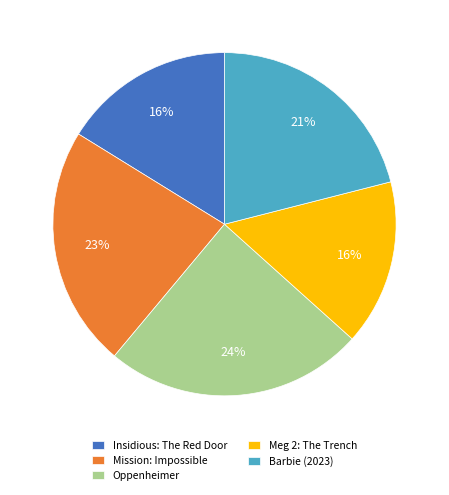

Approximately how many times larger is the value at Barbie (2023) compared to Meg 2: The Trench?

1.3